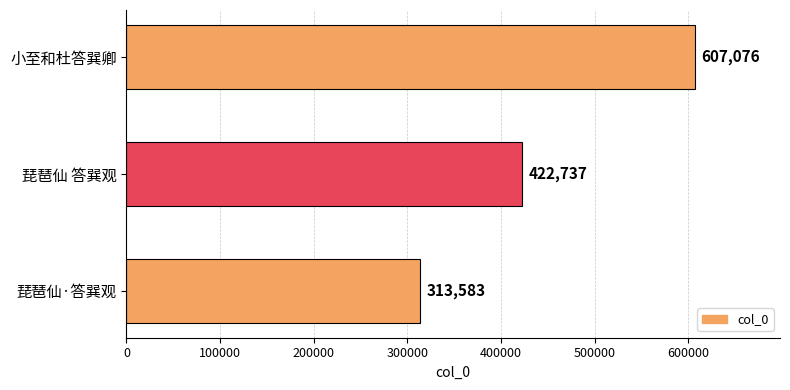

What is the sum of the values at 小至和杜答巽卿 and 琵琶仙·答巽观?

920659